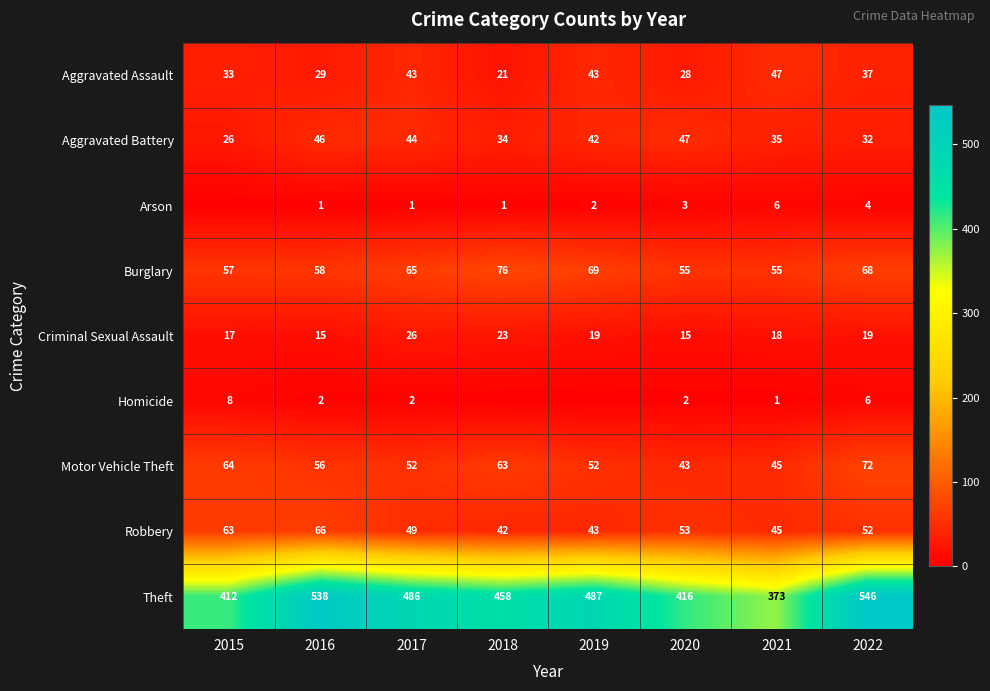

What is the sum of all Burglary values?

503